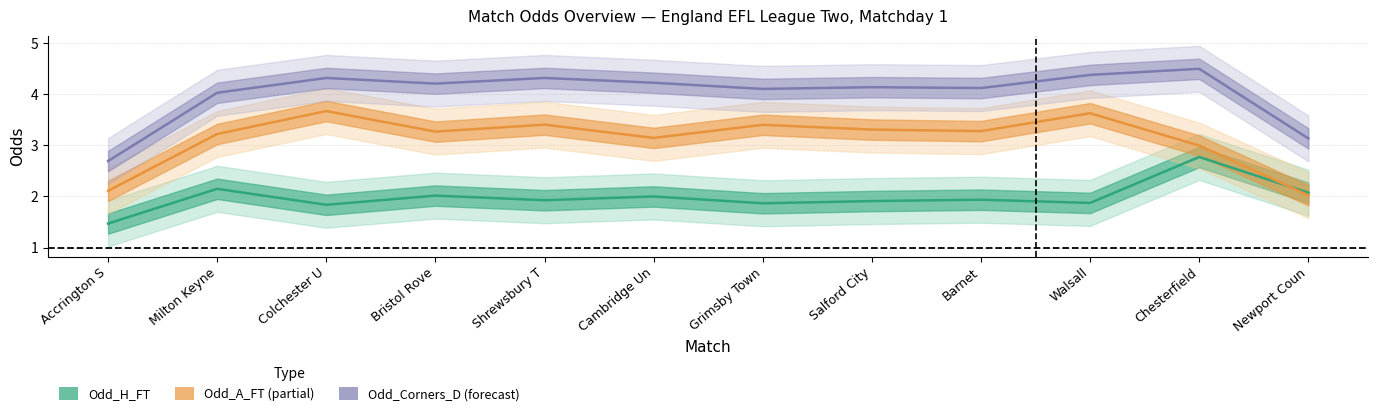

Between which two adjacent categories do Odd_A_FT (Estimate partial) and Odd_H_FT (Estimate) first intersect?

Chesterfield and Newport Coun